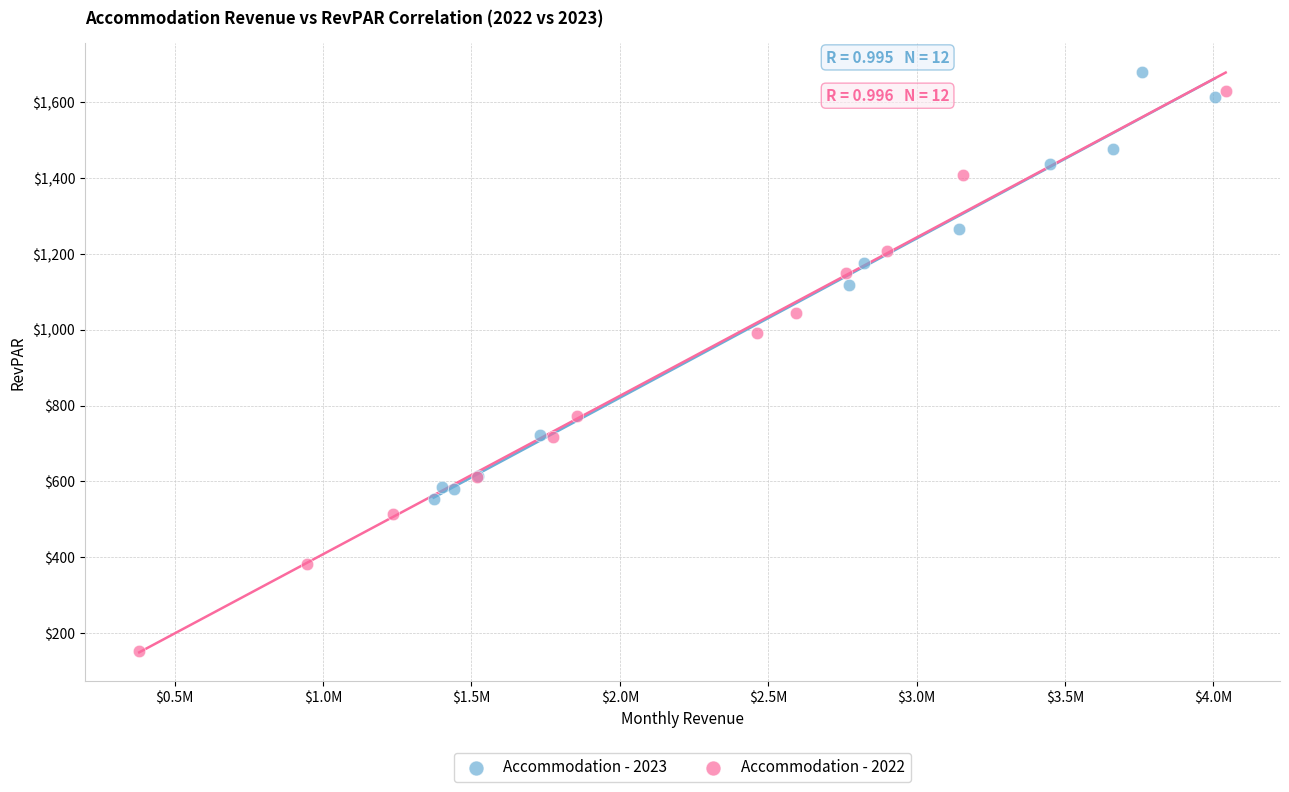

Which series has the widest spread of Y values?

Accommodation - 2022